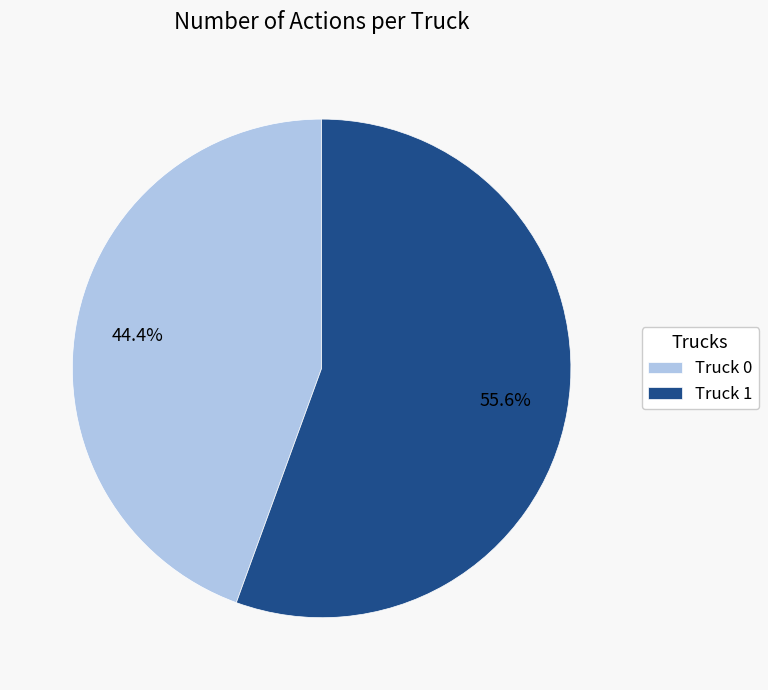

What is the largest slice in the pie chart?

Truck 1